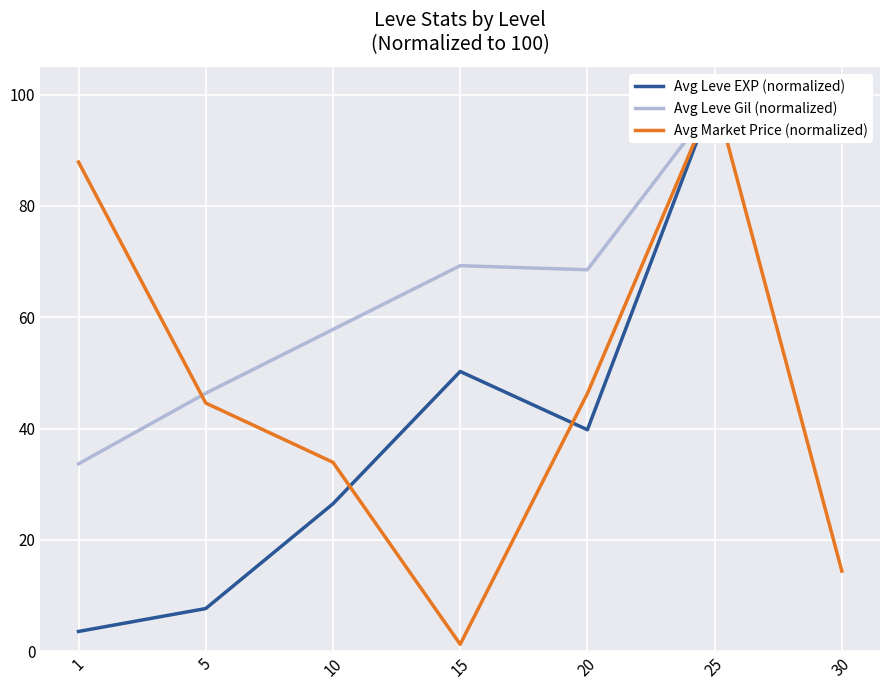

Which series has the largest total across all categories?

Avg Leve Gil (normalized)